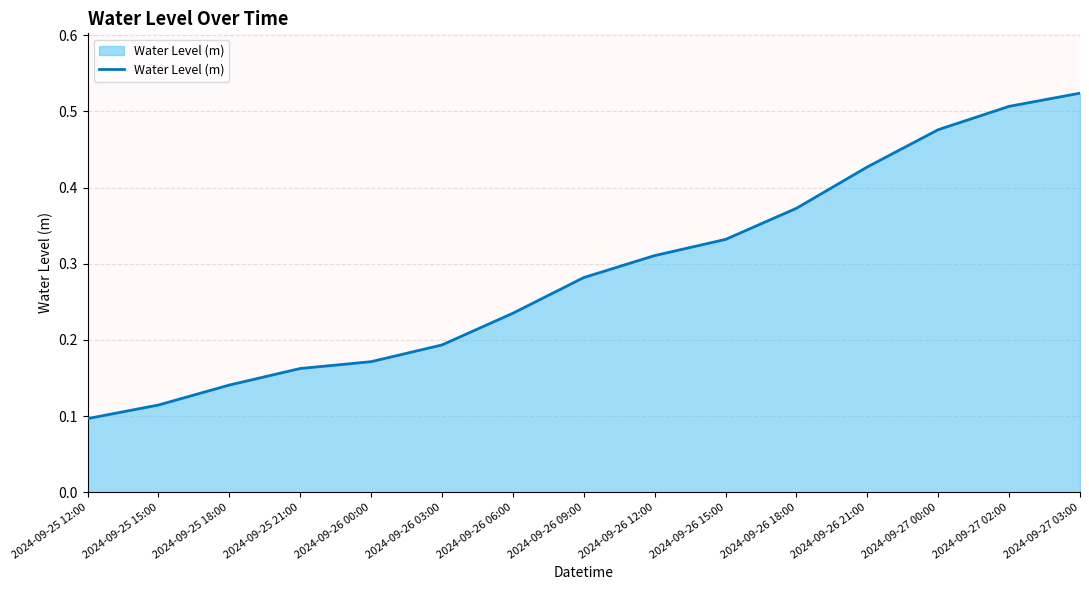

What position from the left is 2024-09-26 12:00?

9